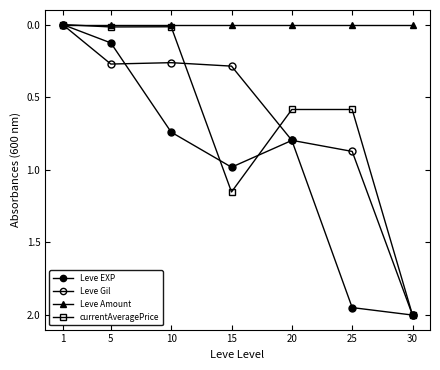

Which category has the lowest value across all series?

30